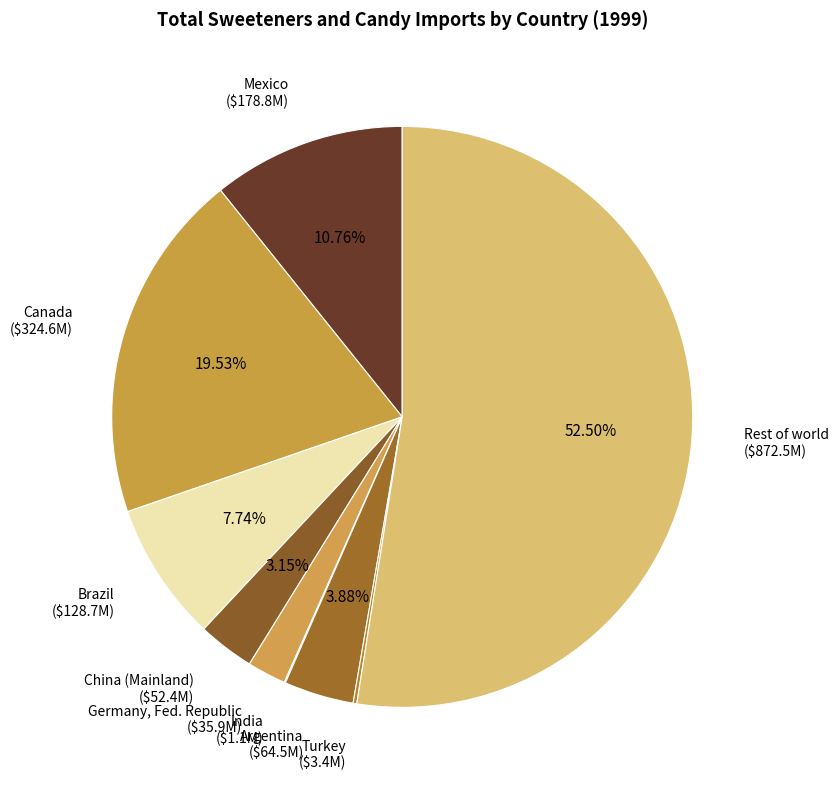

Is there any slice that represents more than half of the pie?

Yes